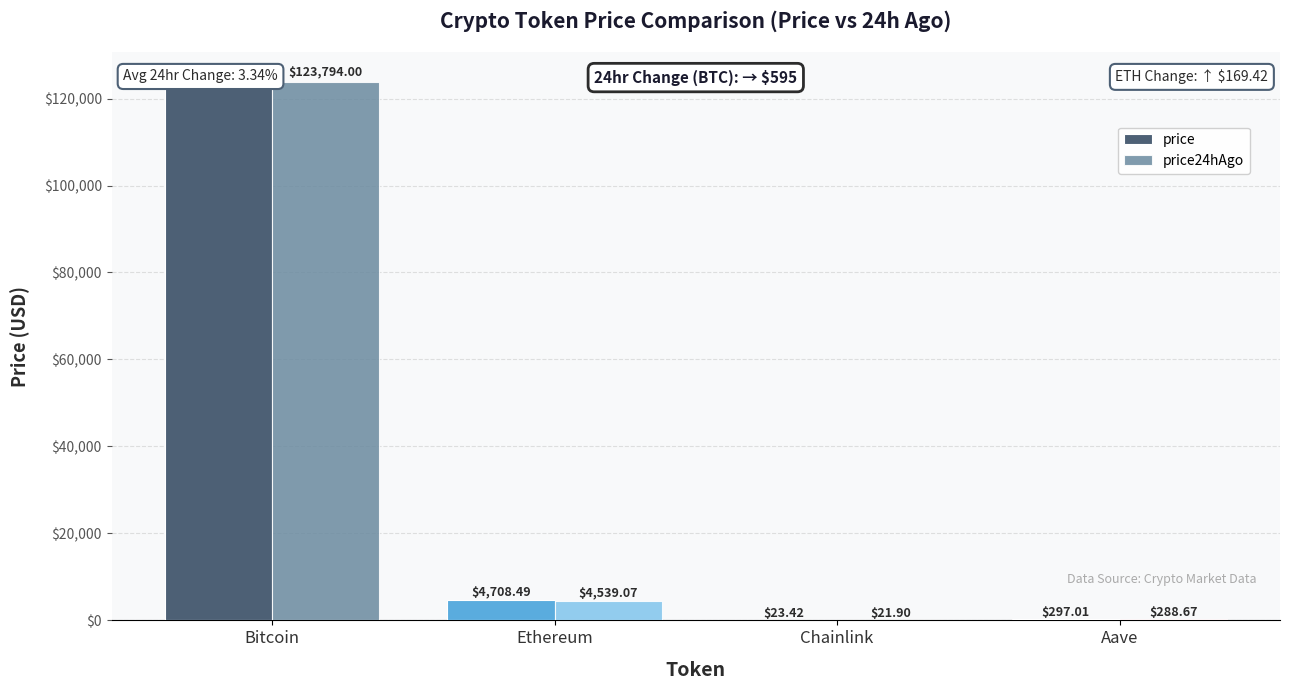

What is the value of the price bar at the 4th from the left?

297.0